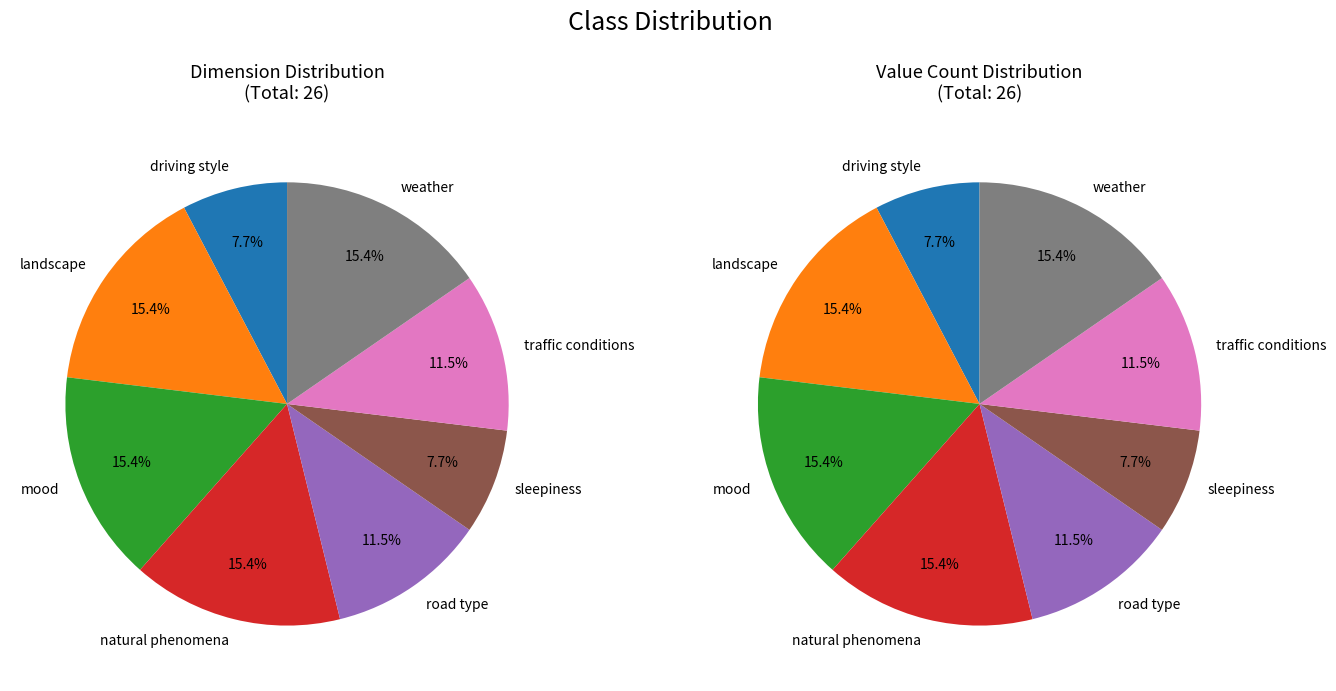

How many slices are in this pie chart?

8